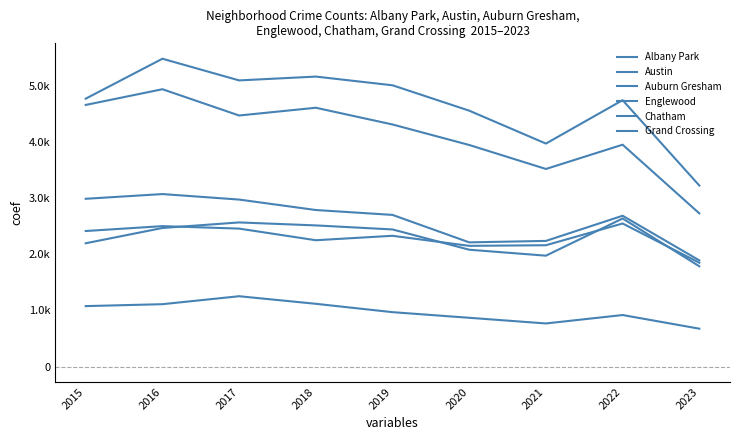

Where is Chatham nearest to the value 2210?

2015